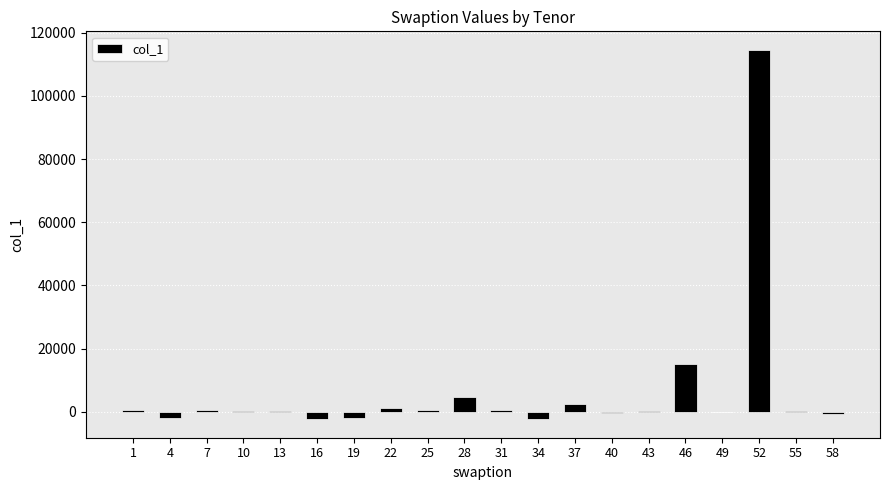

The chart shows a value of 561.6 at 25. True or false?

True